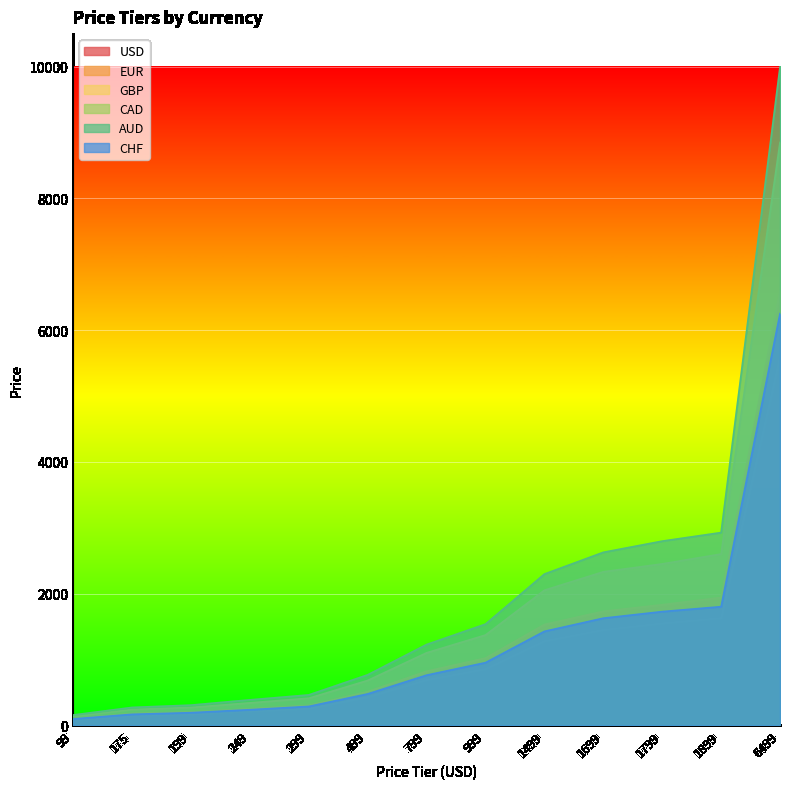

What is the difference between the highest and lowest values at 1799?

1246